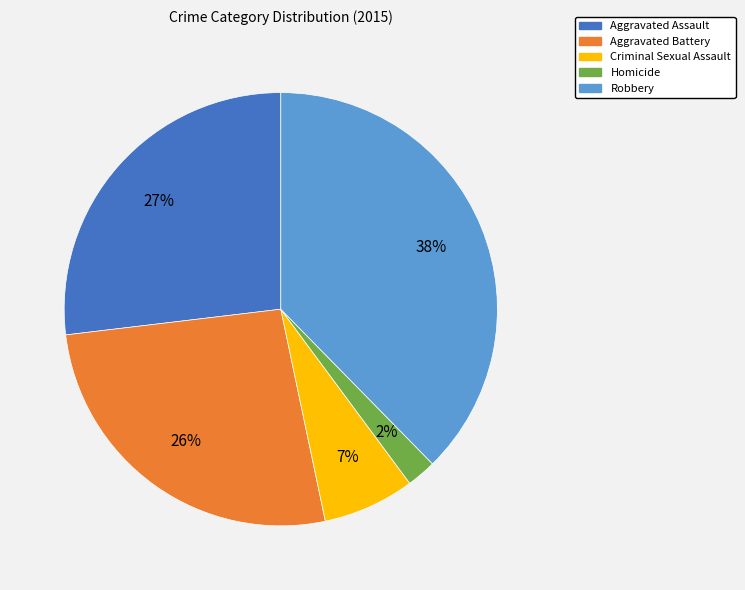

Does Aggravated Assault account for over 50% of the chart?

No